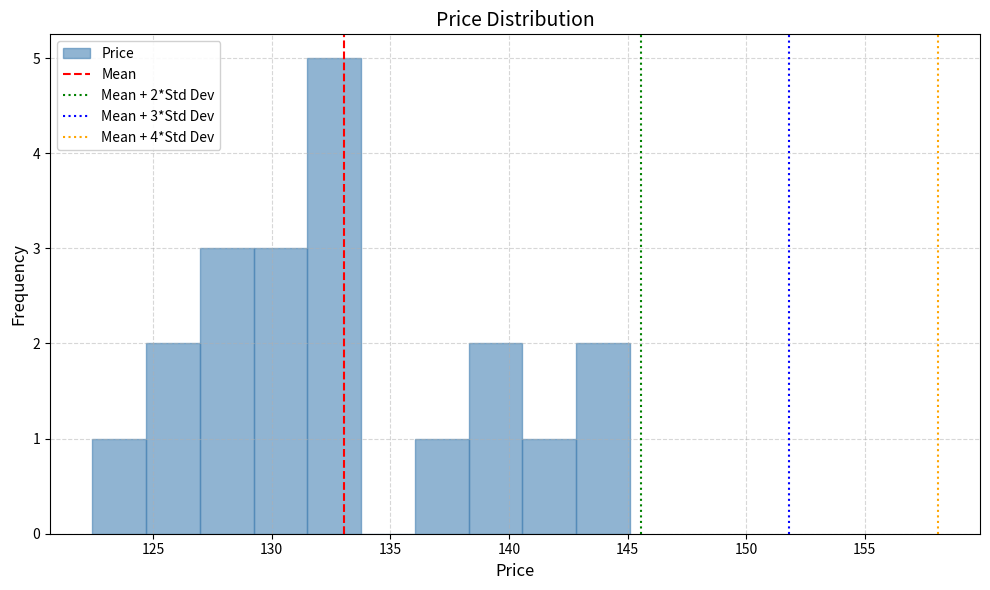

Over which range of the x-axis is the bar tallest?

131.5 to 134.0